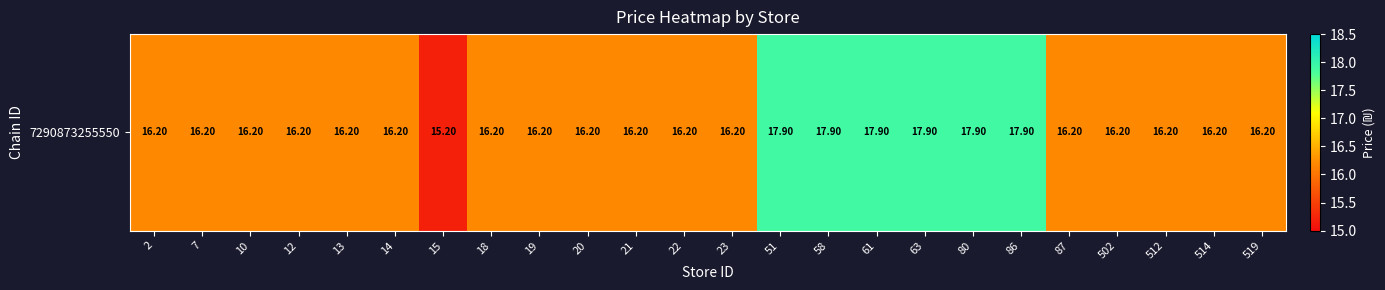

Which category has the lowest value across all series?

15